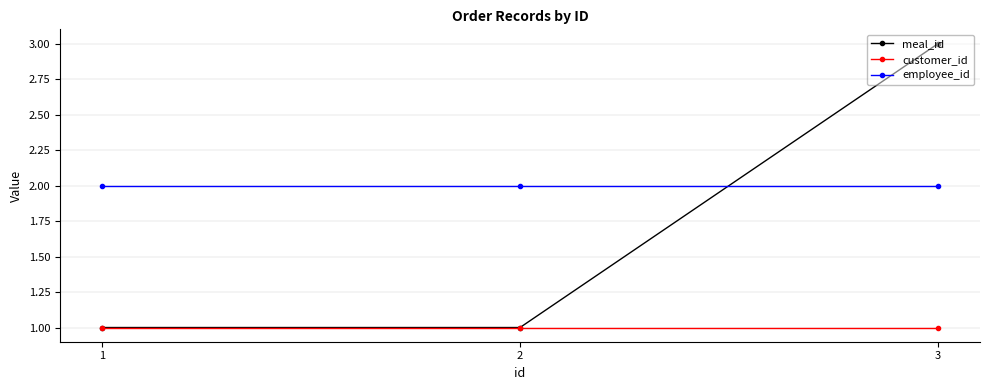

Rank the series at 3 from highest to lowest value.

meal_id, employee_id, customer_id